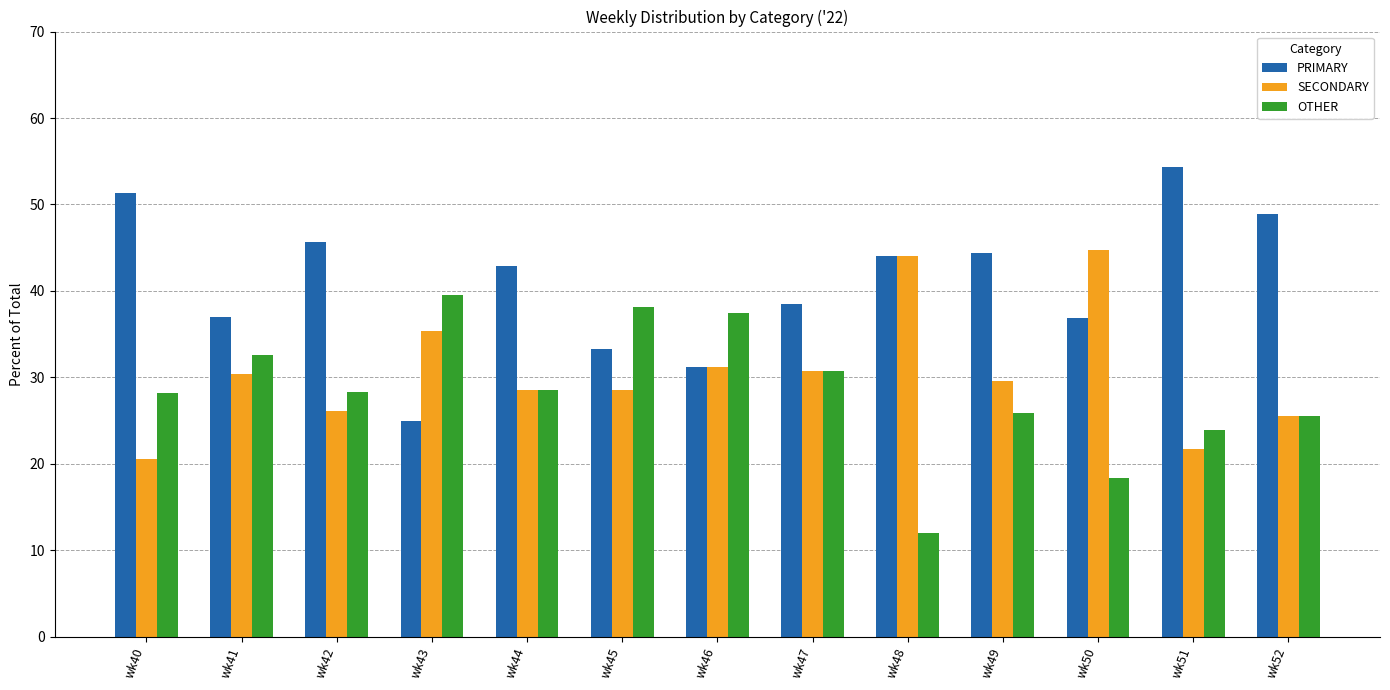

Which series has the largest total across all categories?

PRIMARY